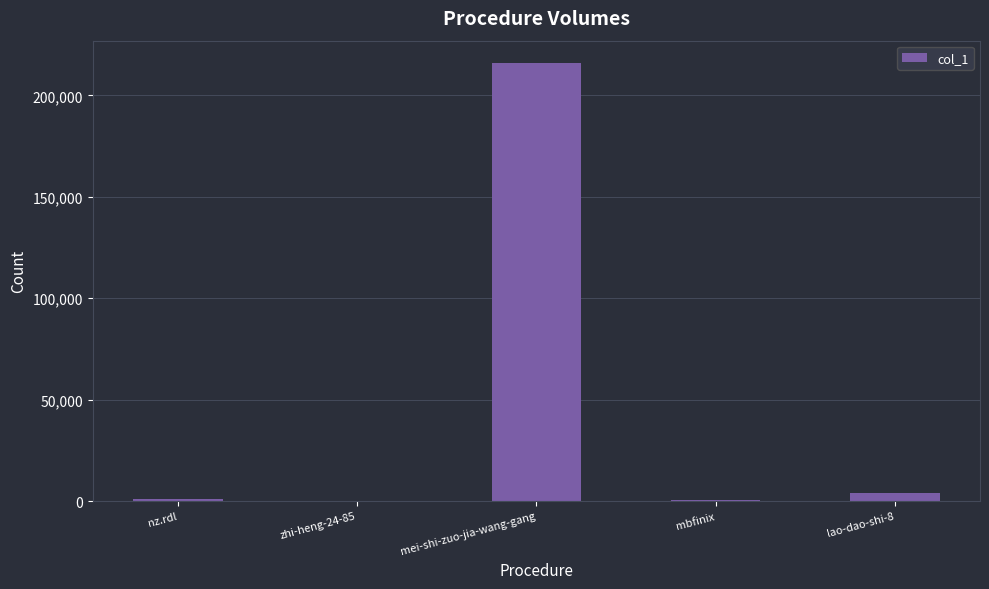

What is the greatest value displayed?

216208